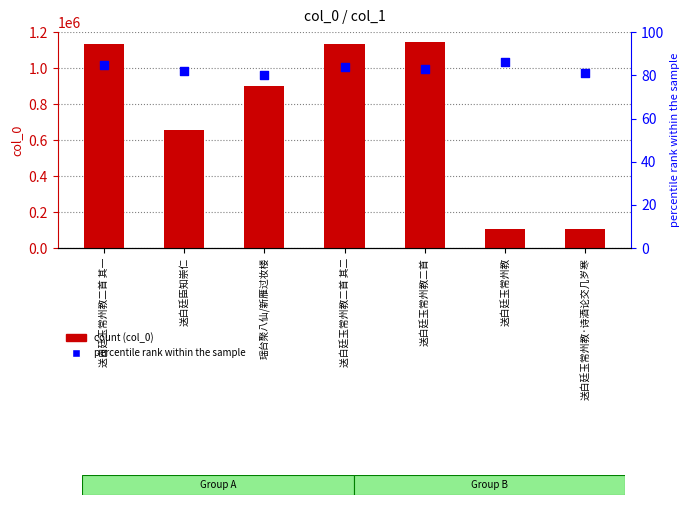

Which series contains the highest Y value?

col_0